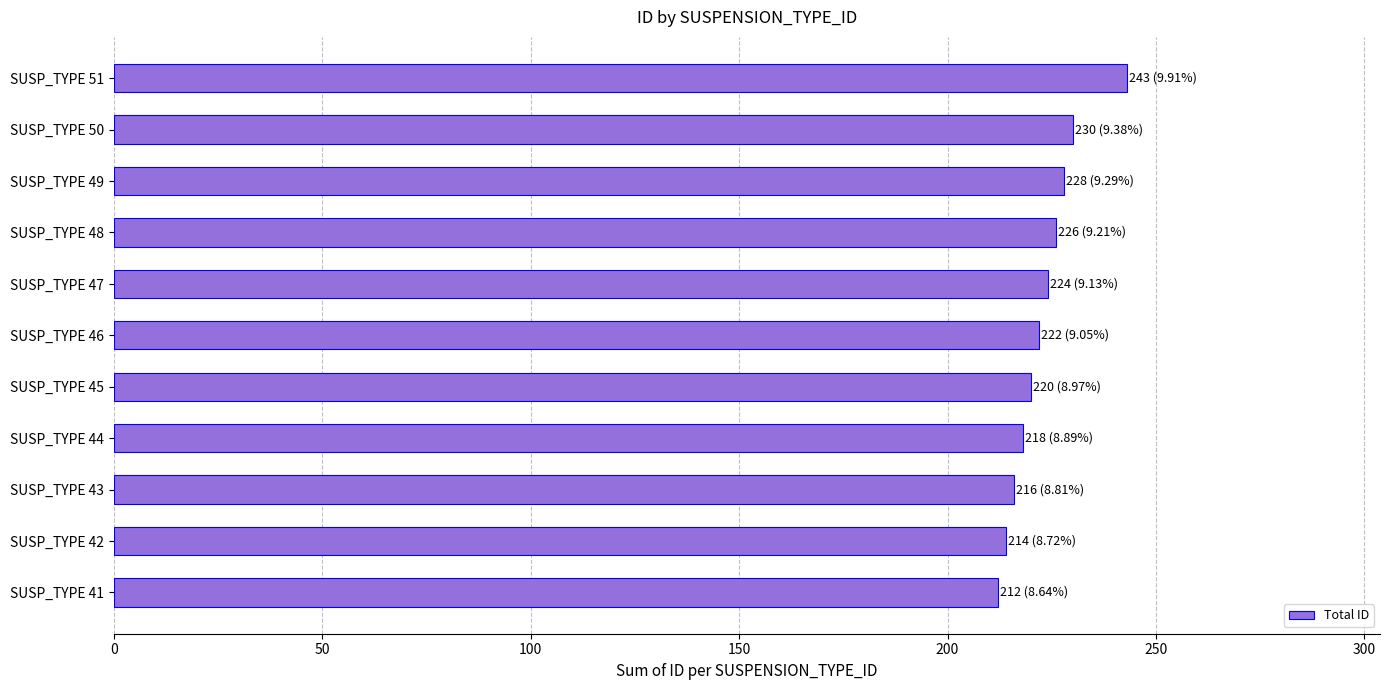

Which has a higher value, SUSP_TYPE 46 or SUSP_TYPE 51?

SUSP_TYPE 51